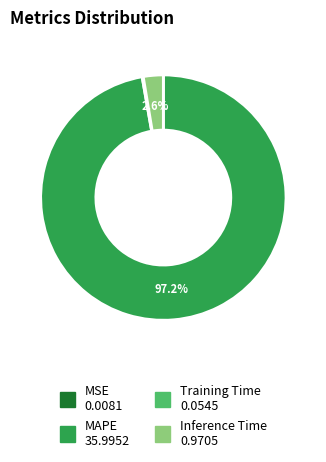

How much of the chart is everything except Inference Time?

97.4%